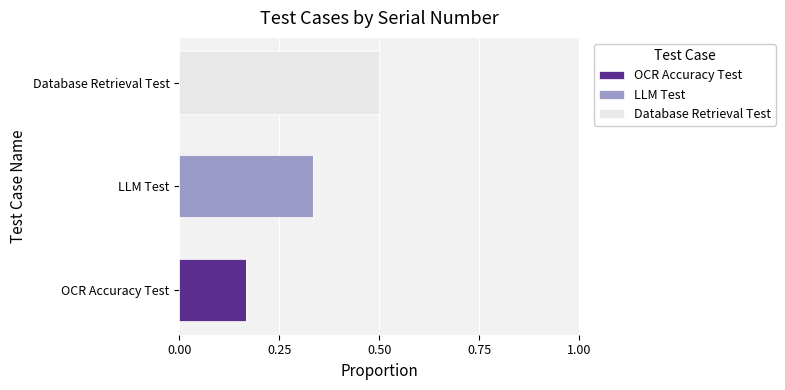

At which category is the sum across all series the highest?

Database Retrieval Test